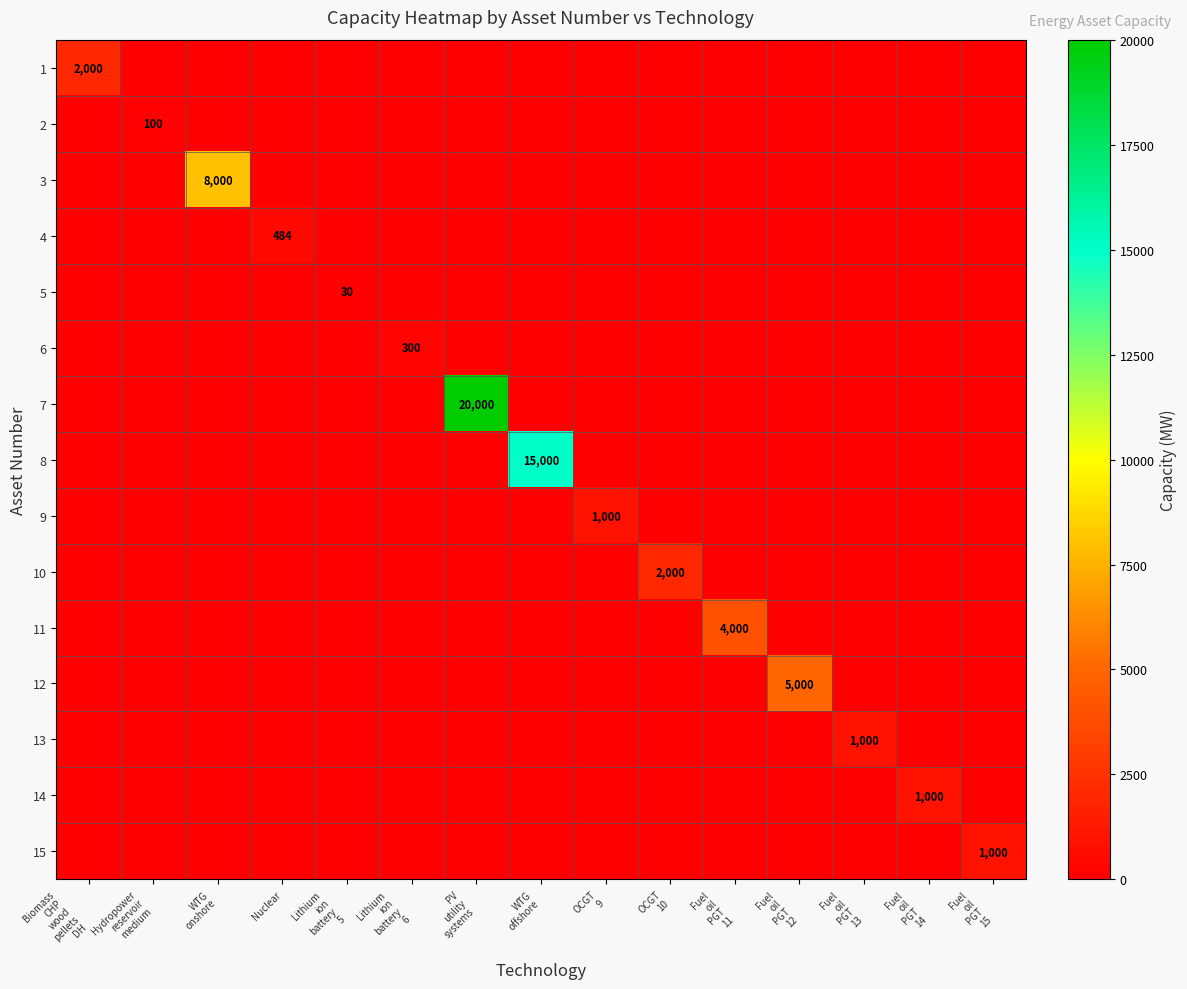

Which has a higher value, PV
utility
systems or WTG
onshore?

PV
utility
systems